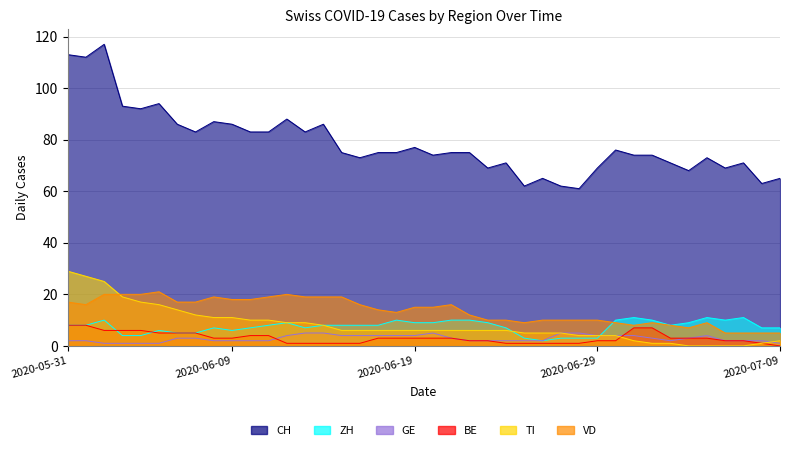

What is the sum of all CH values?

3148